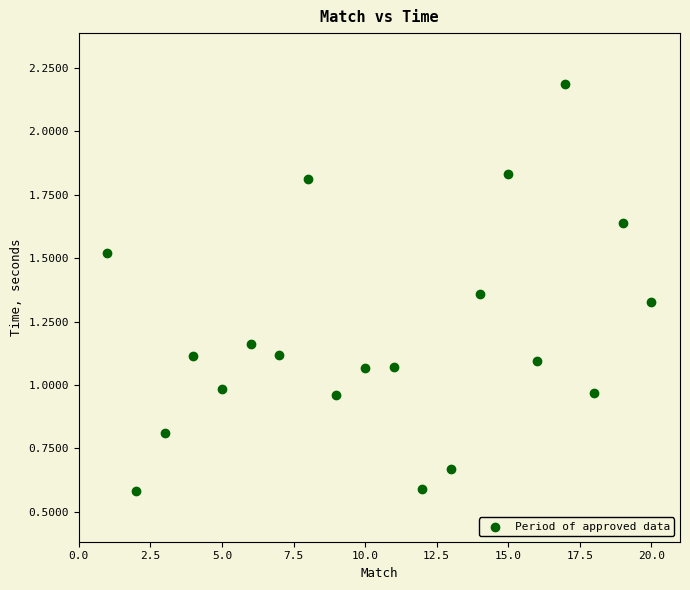

What is the range of X values (max minus min)?

19.0